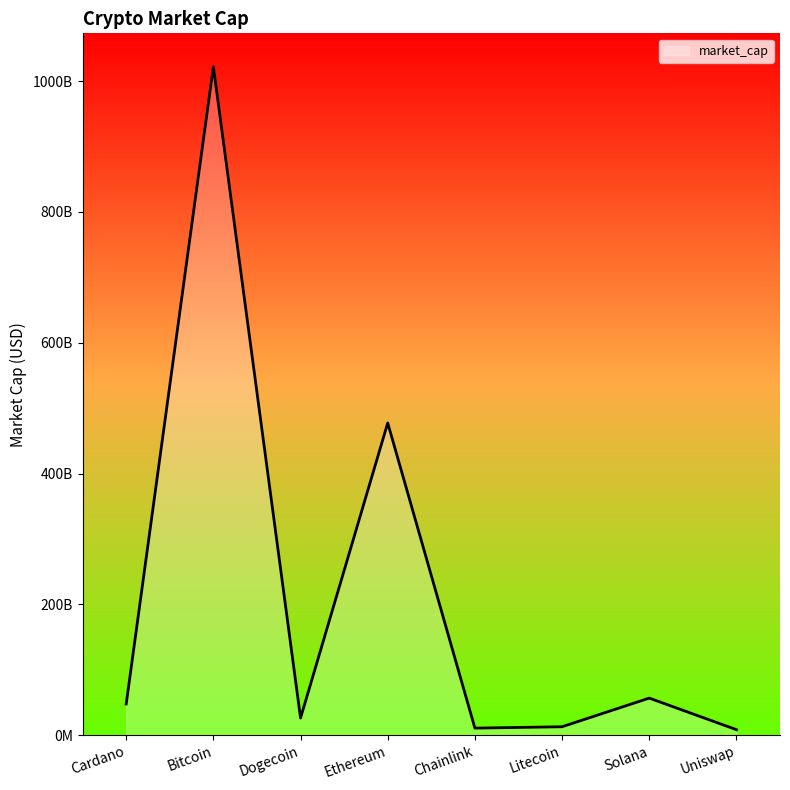

True or false: the data shows 1022010974750 at Bitcoin.

True